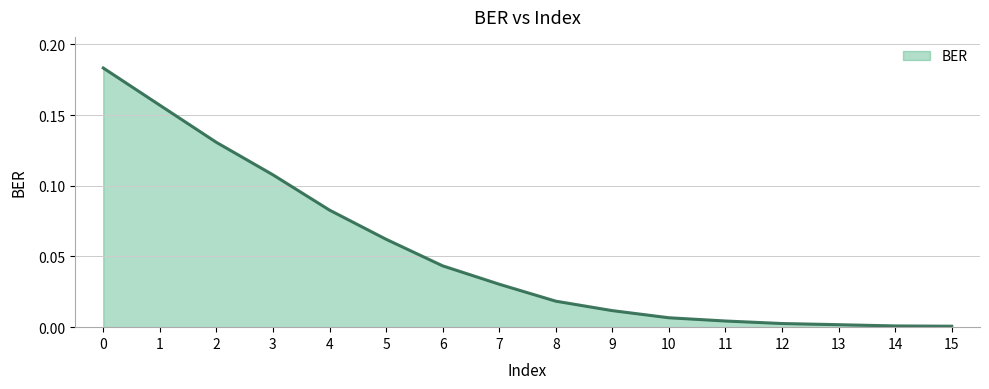

The value at 11 is 0.0. True or false?

True